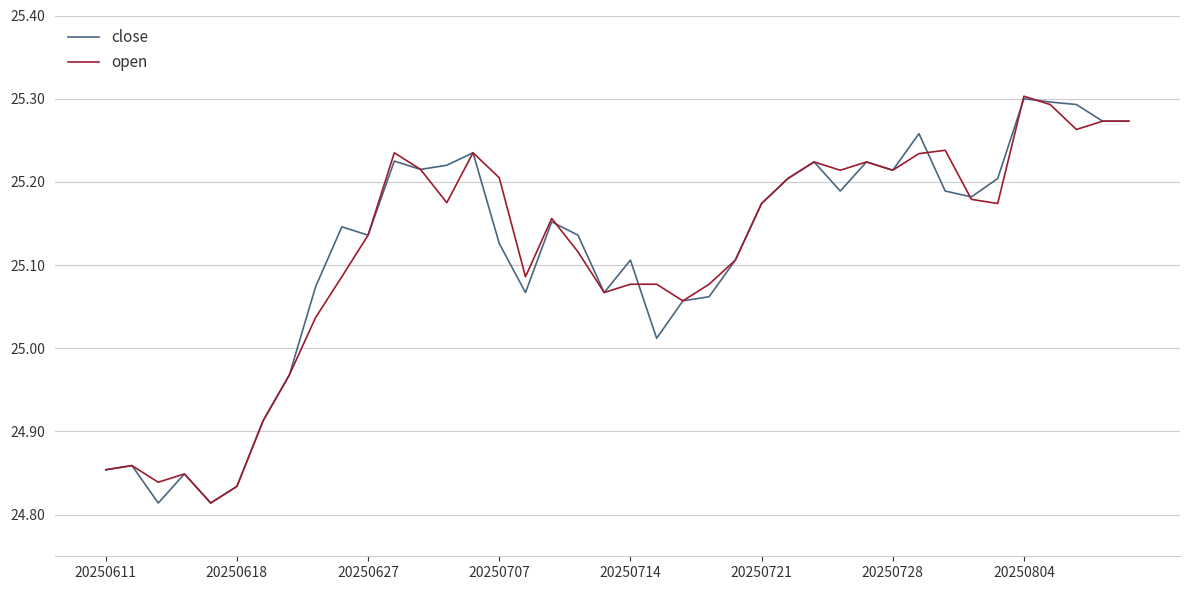

What is the value of the open point at the 35th from the left?

25.2